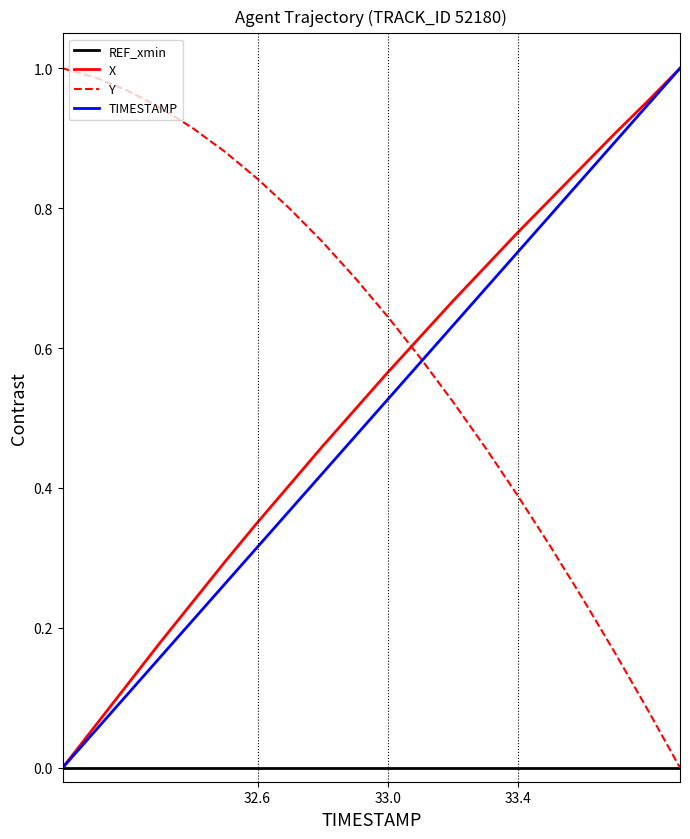

Which series has the largest total across all categories?

Y